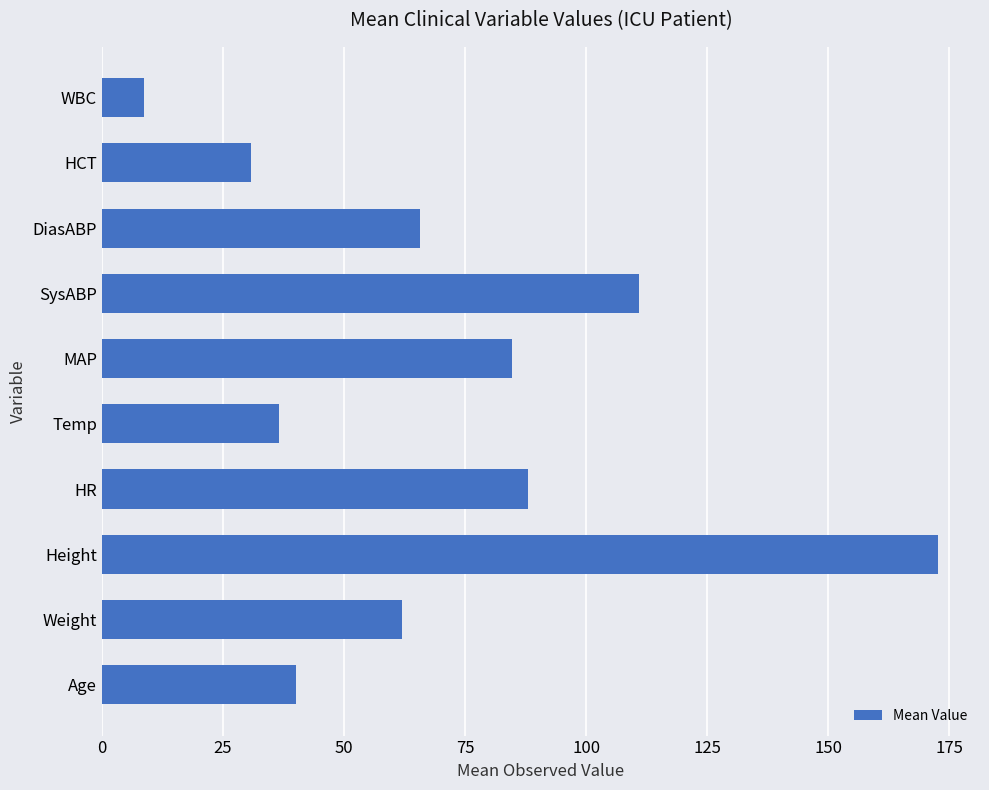

What is the sum of all values?

700.1